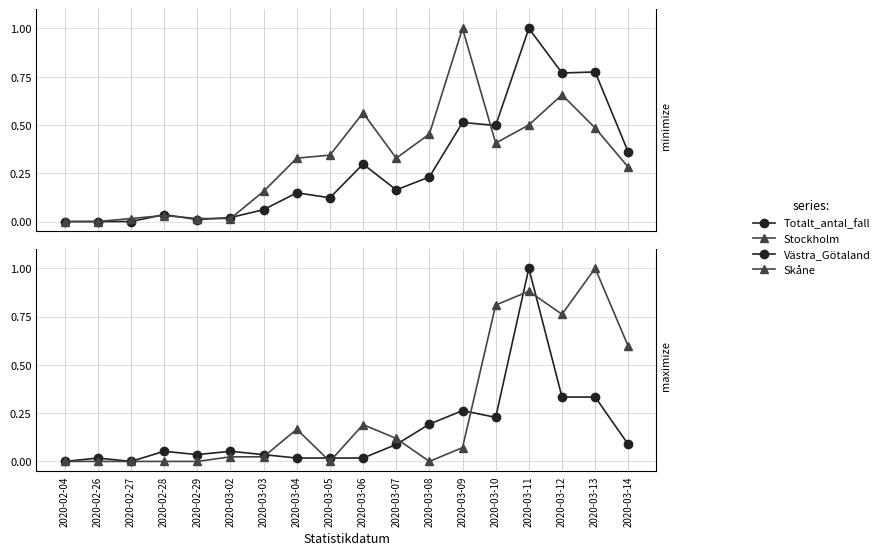

True or false: Västra_Götaland has more than 0 interior local peaks.

True